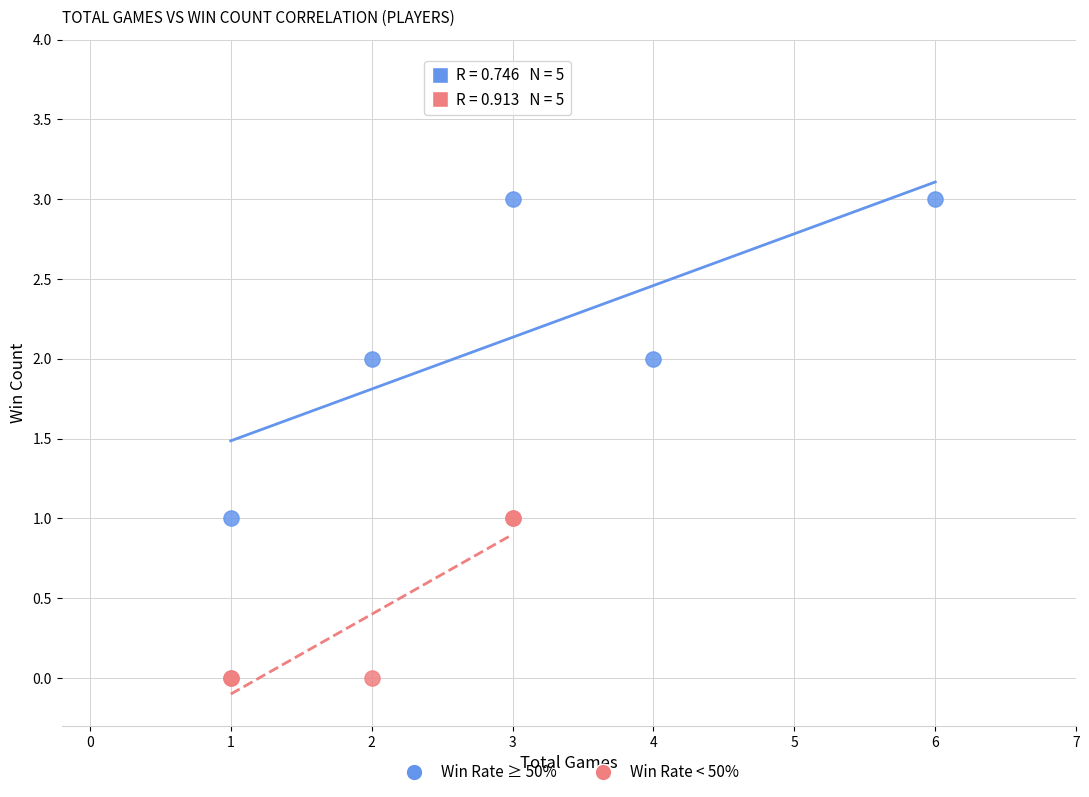

Which series contains the lowest Y value?

Win Rate < 50%